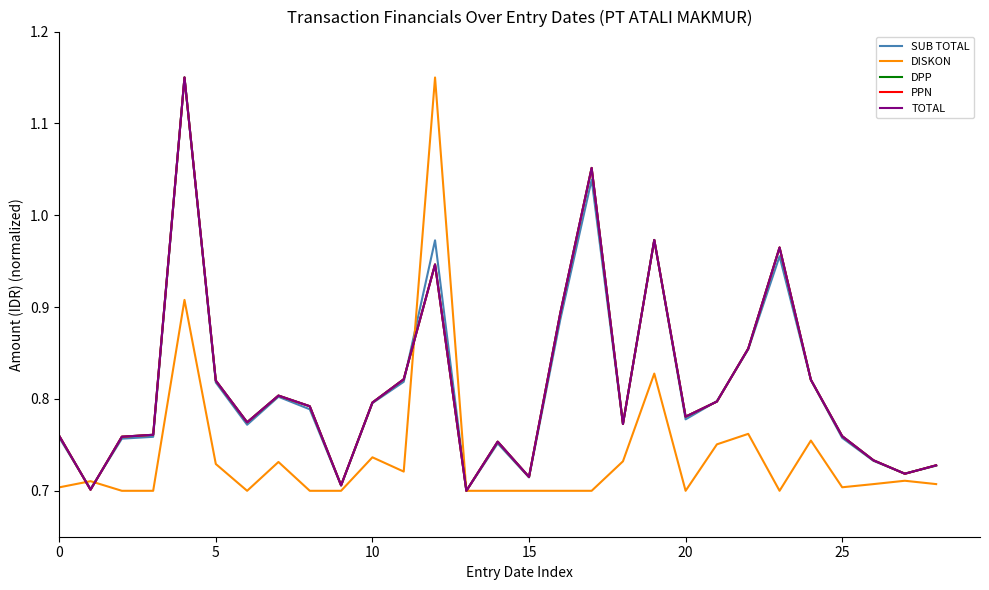

Does the chart display data point markers on the line(s)?

No